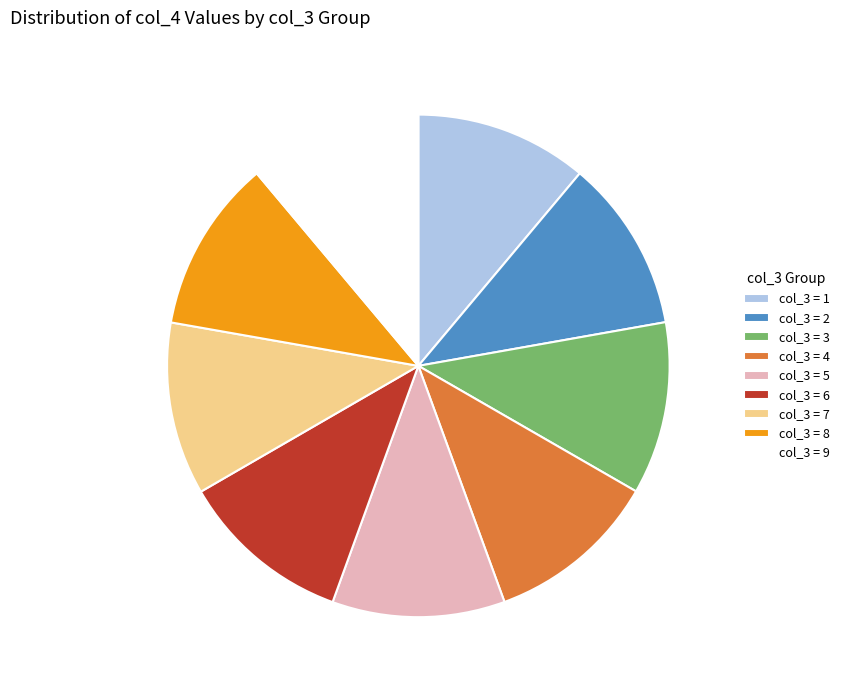

Is the sum of col_3 = 3 and col_3 = 4 greater than half?

No